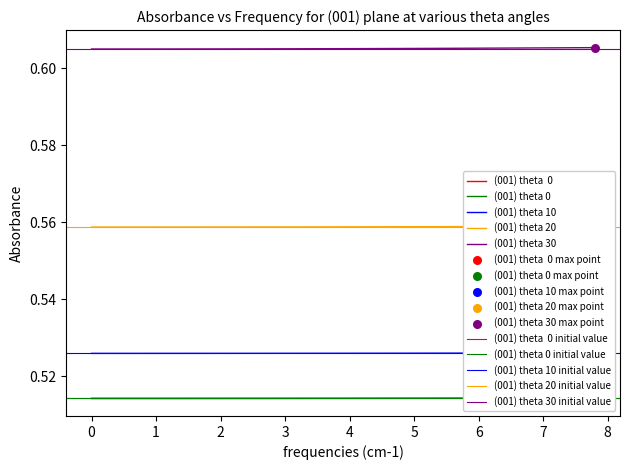

Which series contains the highest Y value?

(001) theta 30